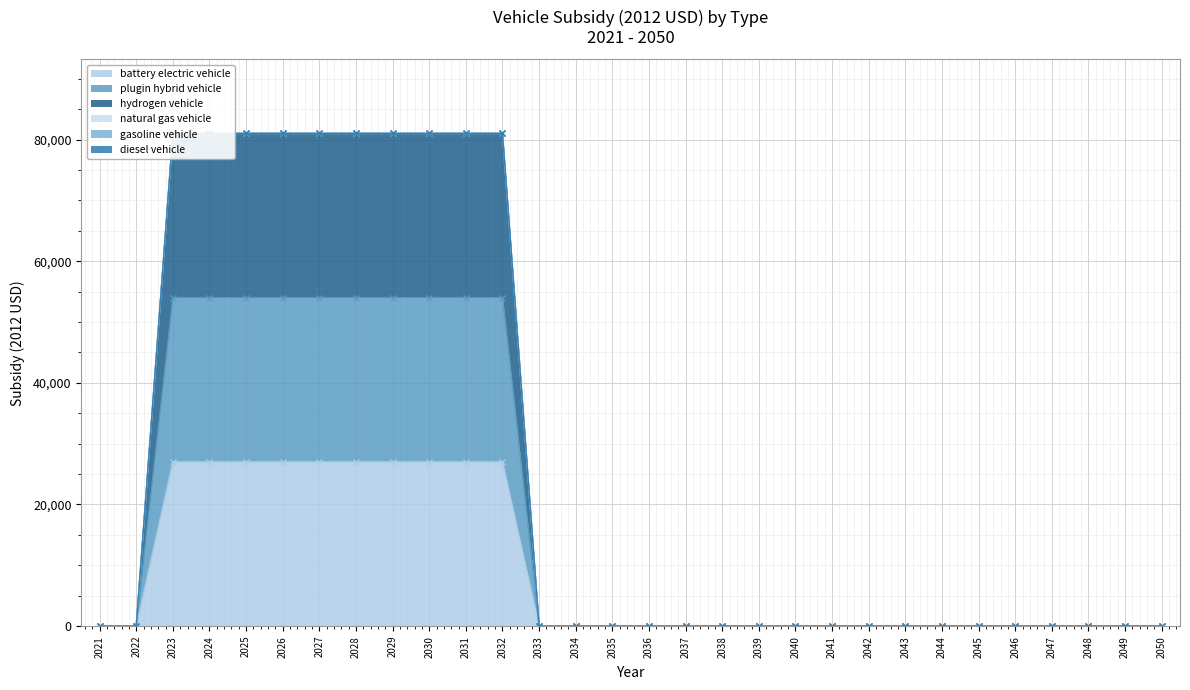

Which has a higher value, 2024 or 2036?

2024